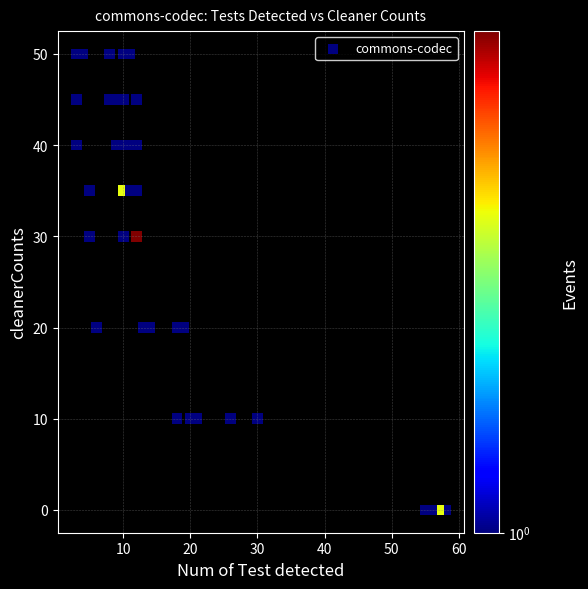

What is the range of X values (max minus min)?

55